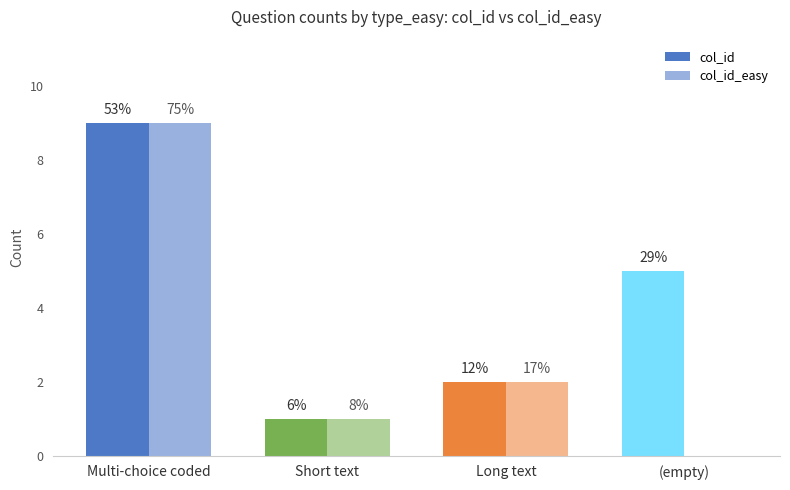

How many groups of bars are there?

4